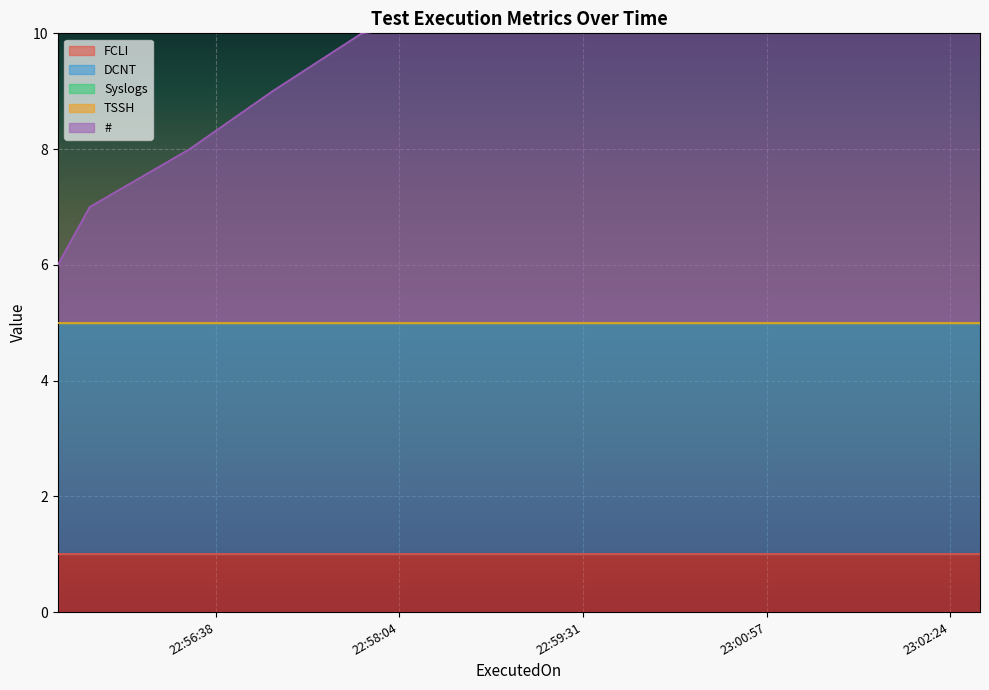

True or false: FCLI has more than 1 points higher than both neighbors.

False